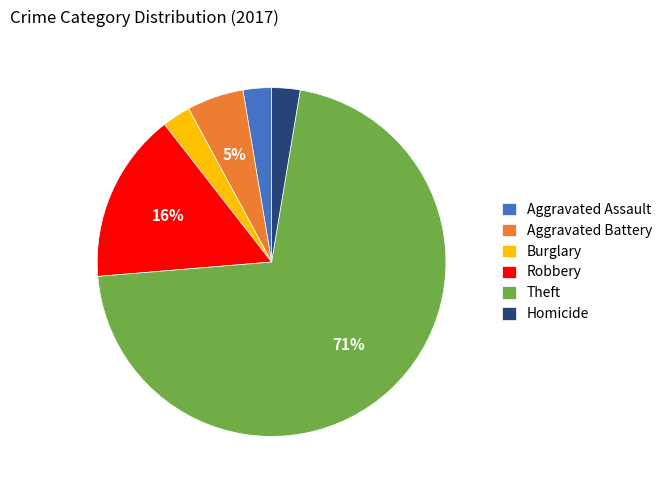

What percentage is the Burglary slice, to the nearest percent?

3%